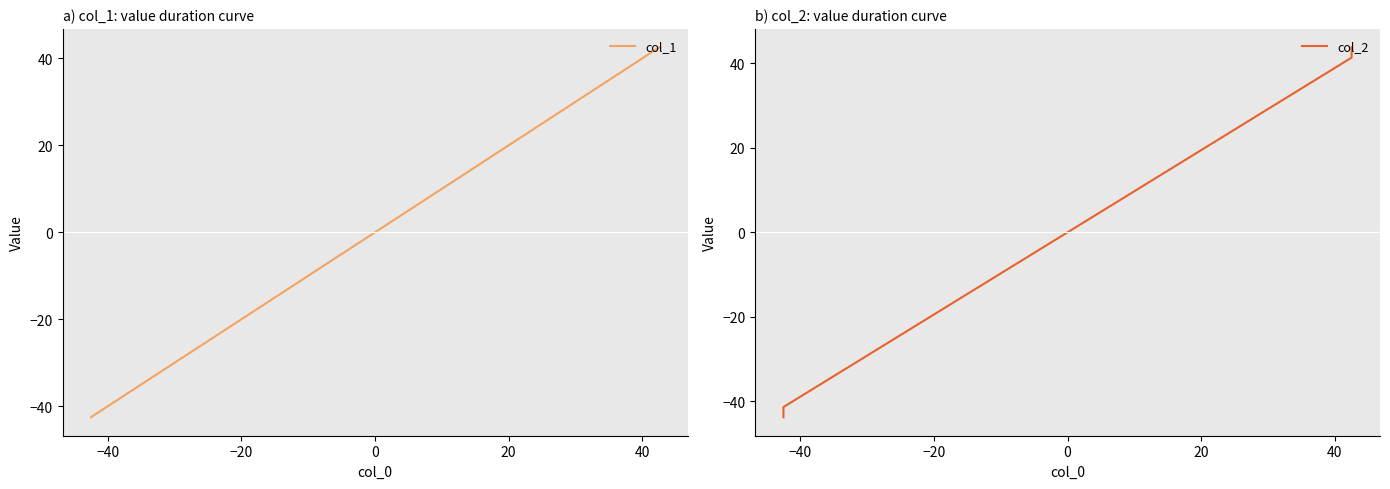

What is the label of the 2nd point from the left?

−40